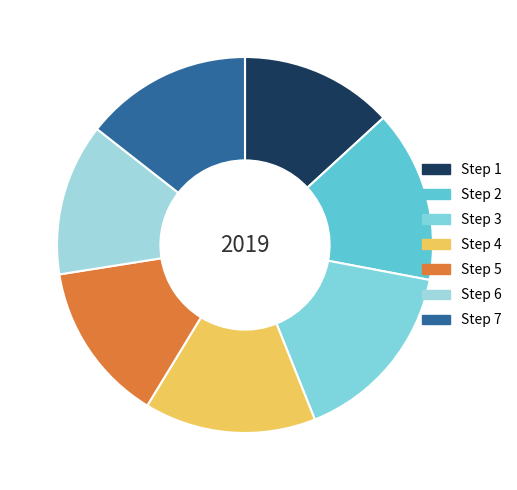

To the nearest percent, what is the average slice percentage?

14%